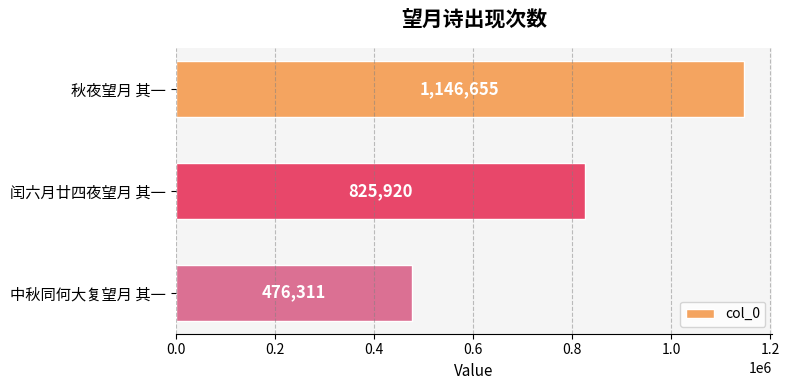

What is the average value?

816295